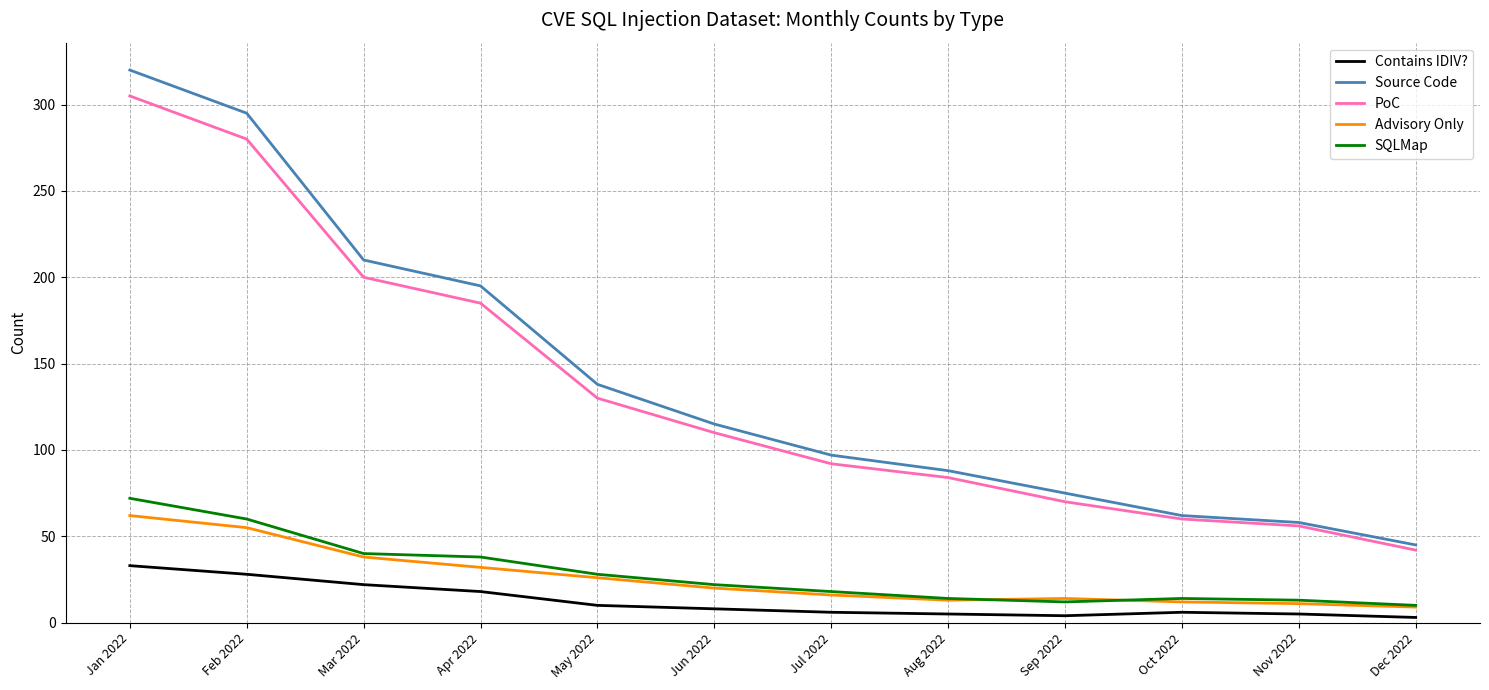

Which series changed the most between Feb 2022 and Mar 2022?

Source Code